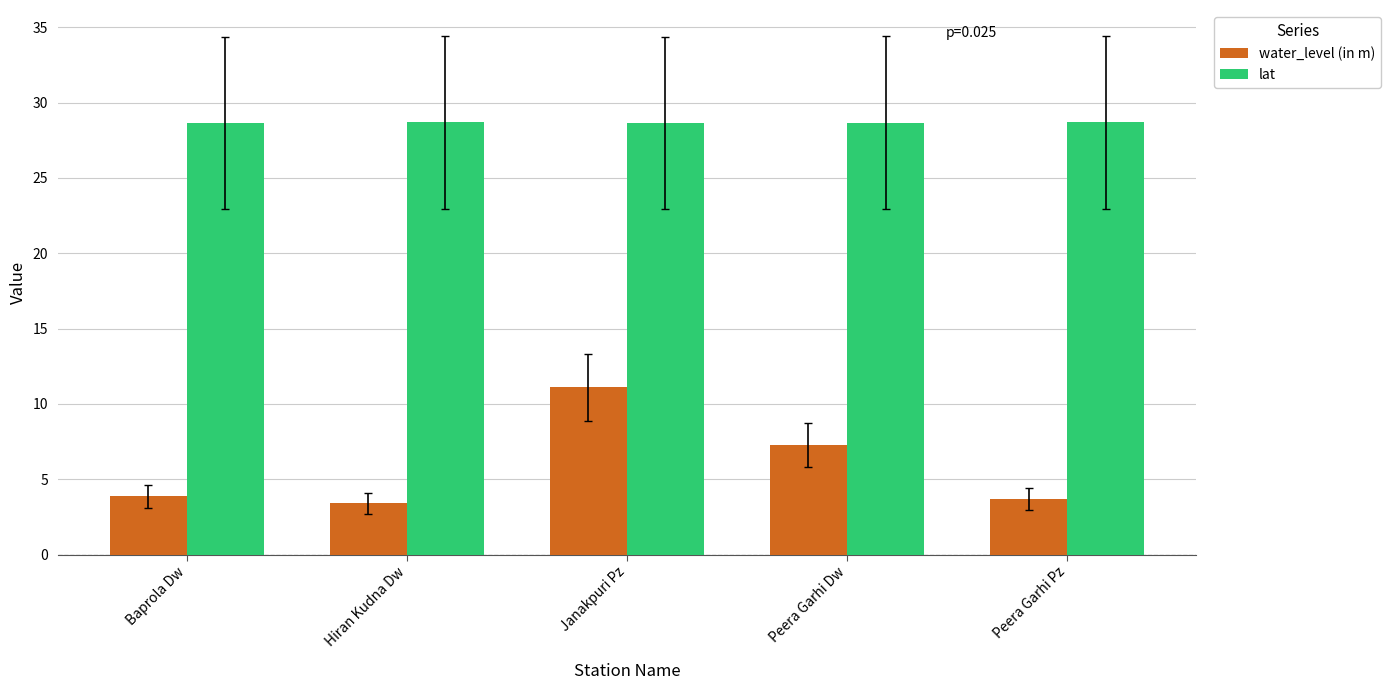

What value does the lat series have at Peera Garhi Dw?

28.7